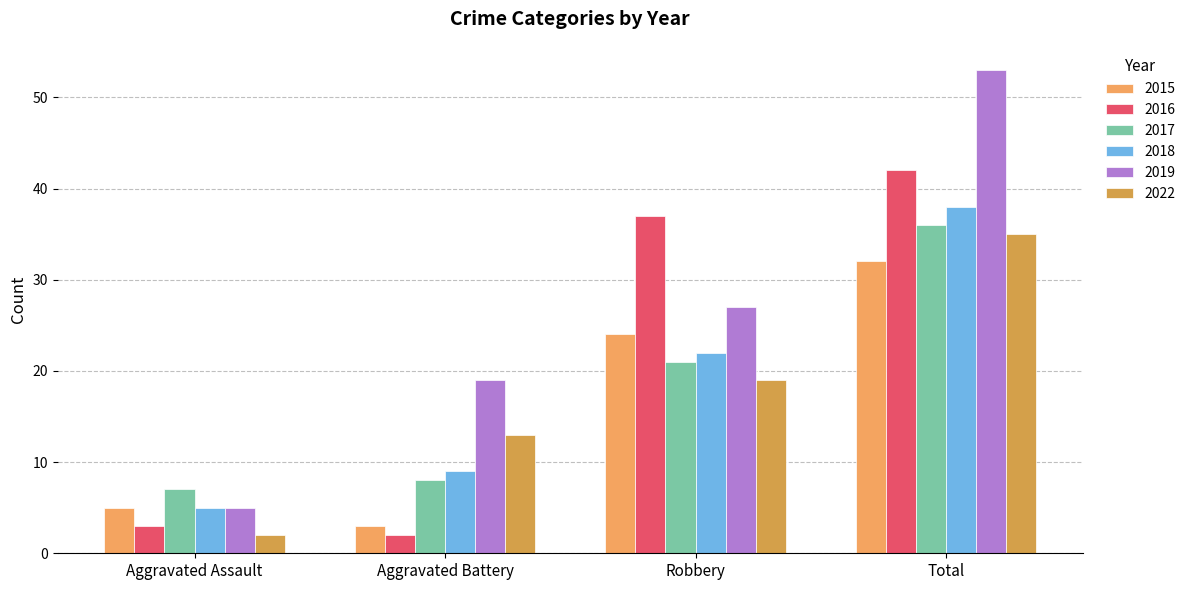

What is the lowest value of the 2015 series?

3